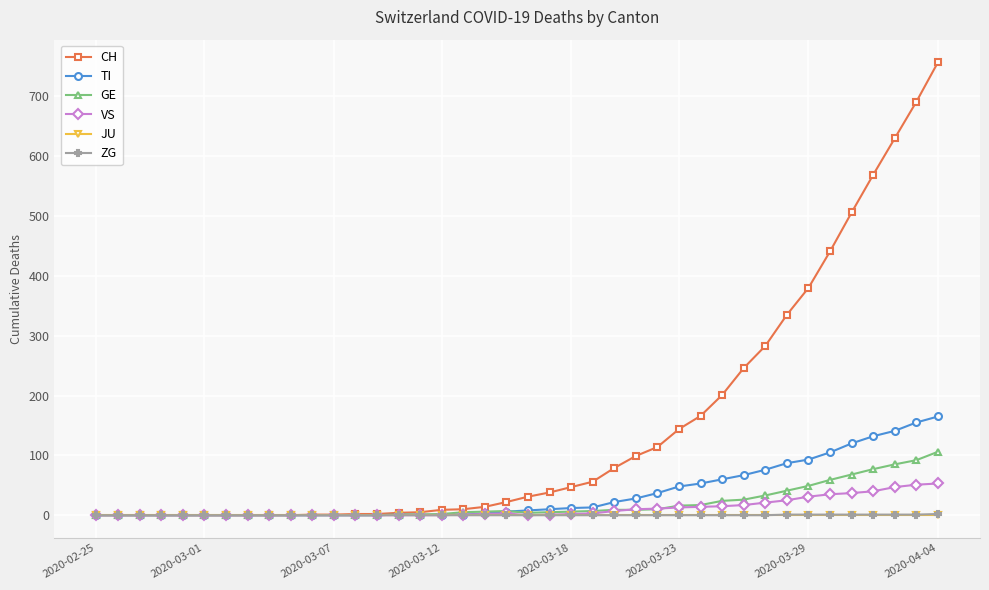

True or false: GE has more than 0 interior local peaks.

True